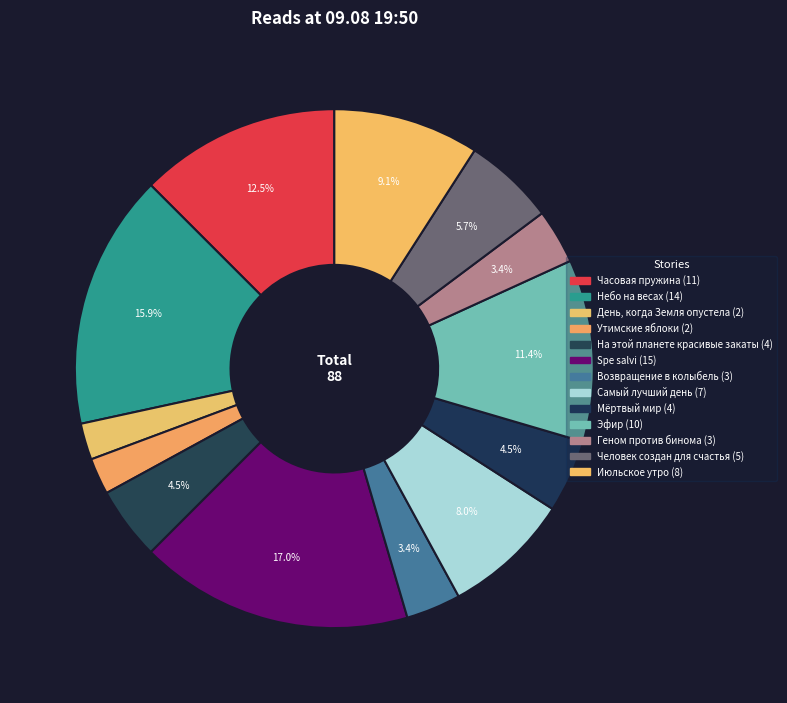

Which slice is the largest?

Spe salvi